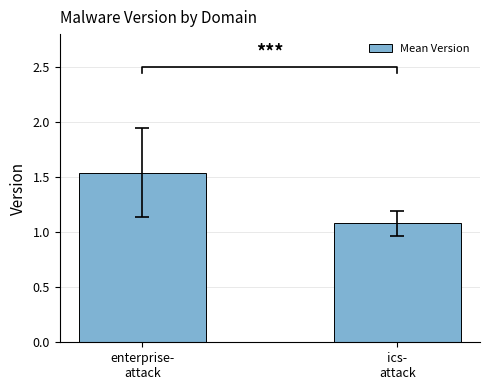

What position from the left is enterprise-
attack?

1